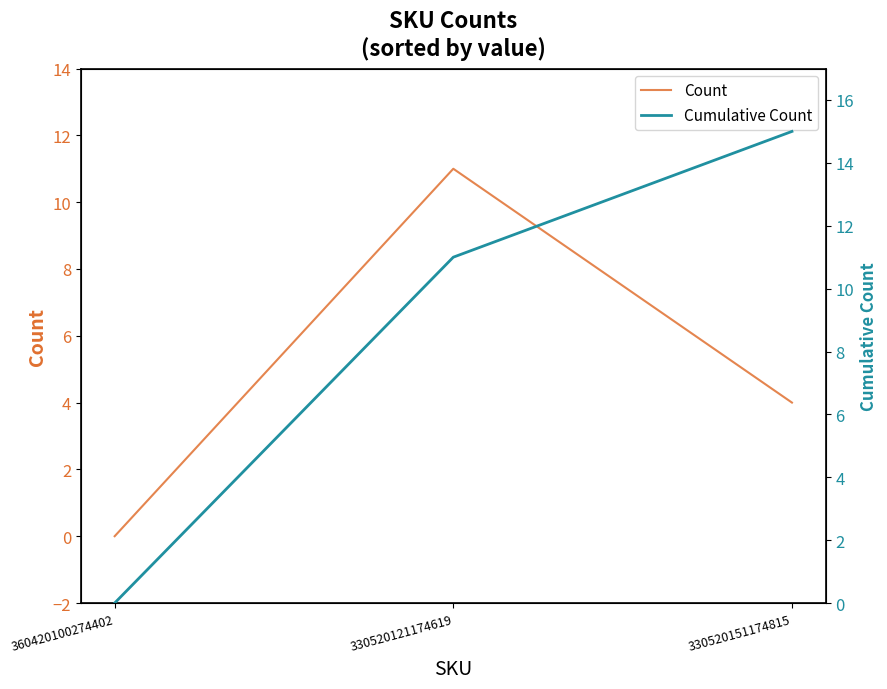

Which series has the widest spread of values?

Cumulative Count